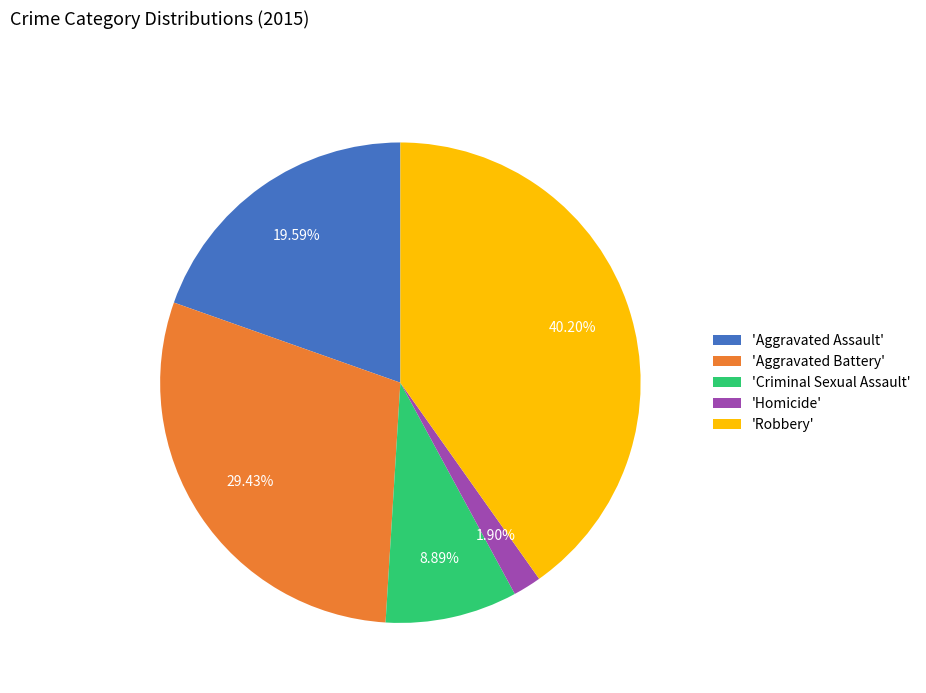

Which has a higher value, 'Homicide' or 'Criminal Sexual Assault'?

'Criminal Sexual Assault'